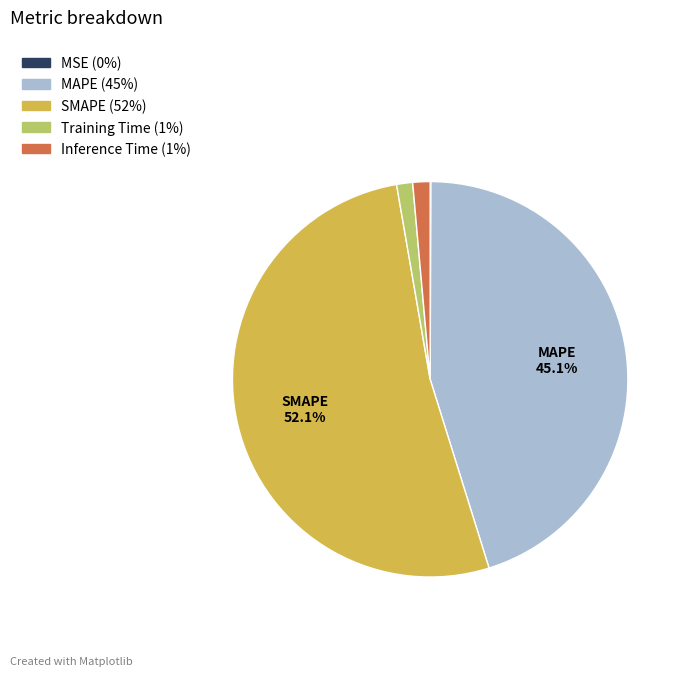

To the nearest percent, what is the difference between the largest and smallest slice percentages?

52%